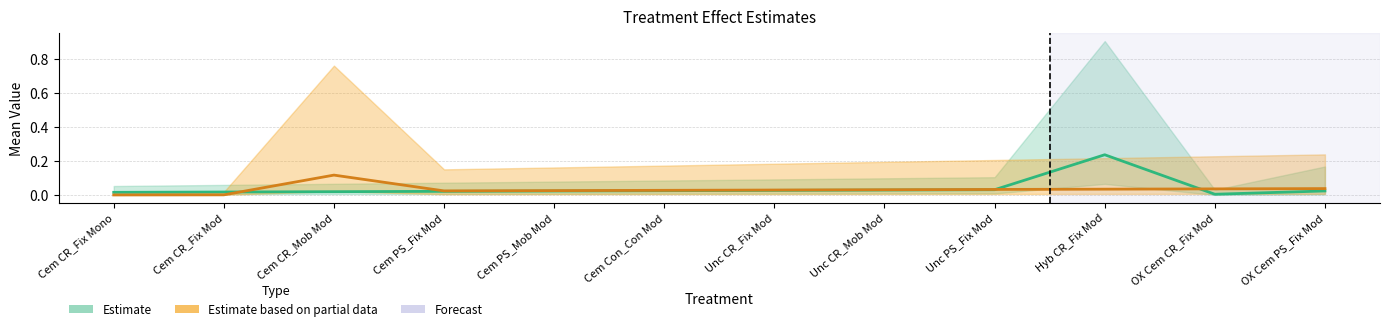

True or false: LL2 and UL2 cross at least once.

False